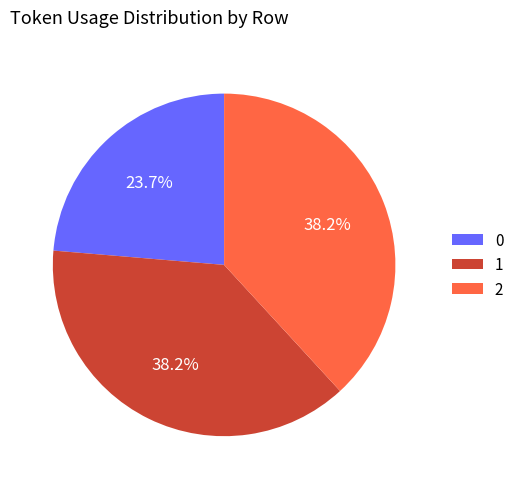

Is there any slice that represents more than half of the pie?

No